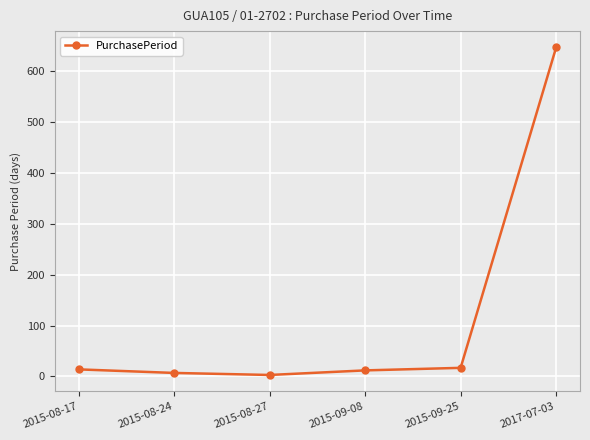

What is the change in value from 2015-09-25 to 2017-07-03?

+630